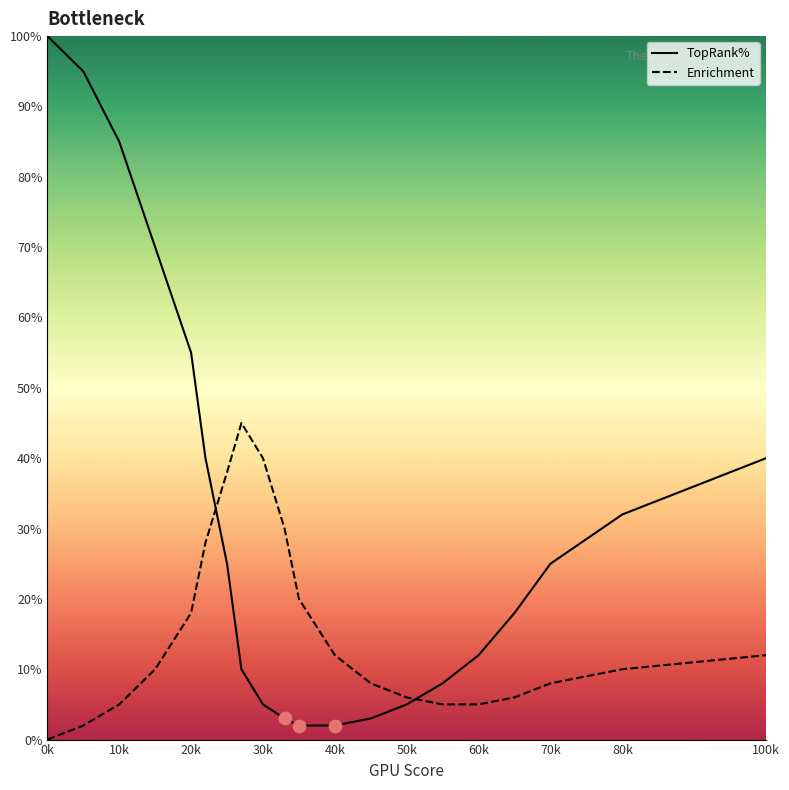

Which series reaches the maximum Y coordinate?

TopRank%